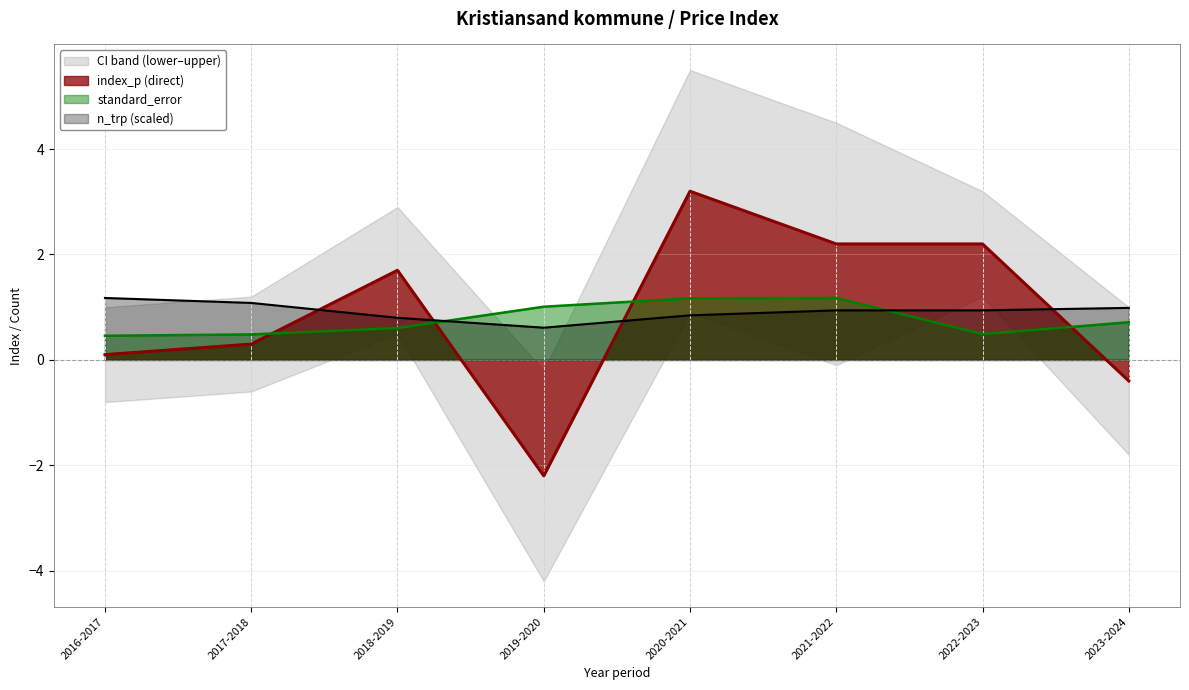

What is the label of the 2nd point from the right?

2022-2023